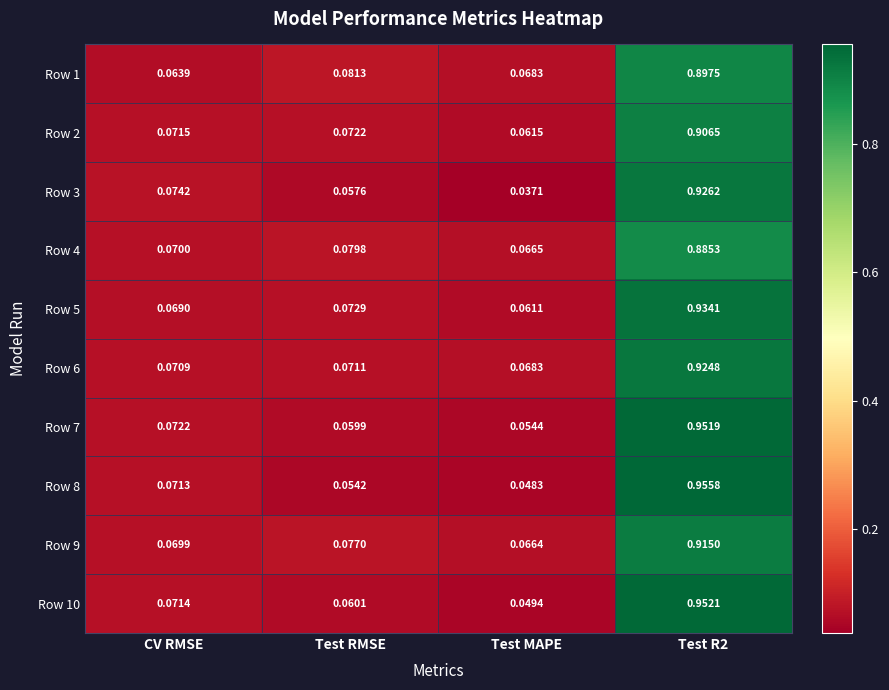

Which label corresponds to the smallest value in the chart?

Test MAPE